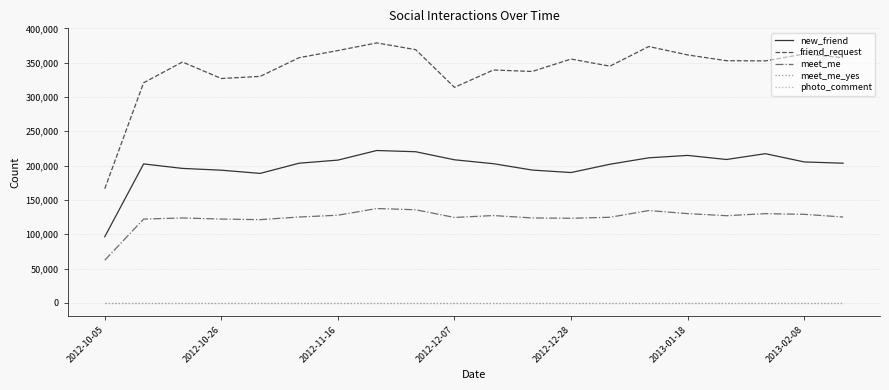

True or false: new_friend and meet_me_yes cross at least once.

False